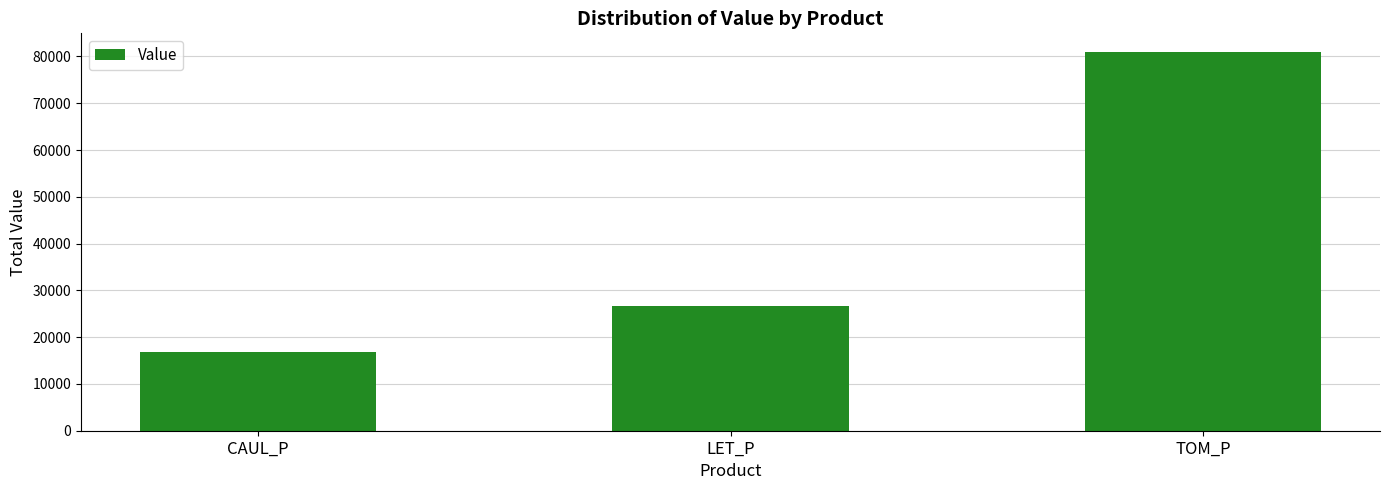

Where is the data nearest to the value 48917?

LET_P